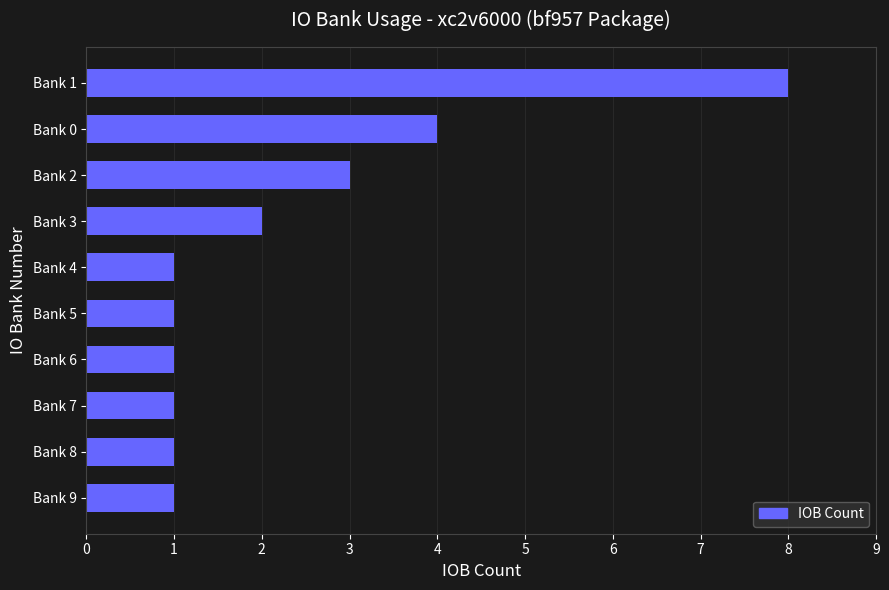

The value at Bank 7 is 1. True or false?

True